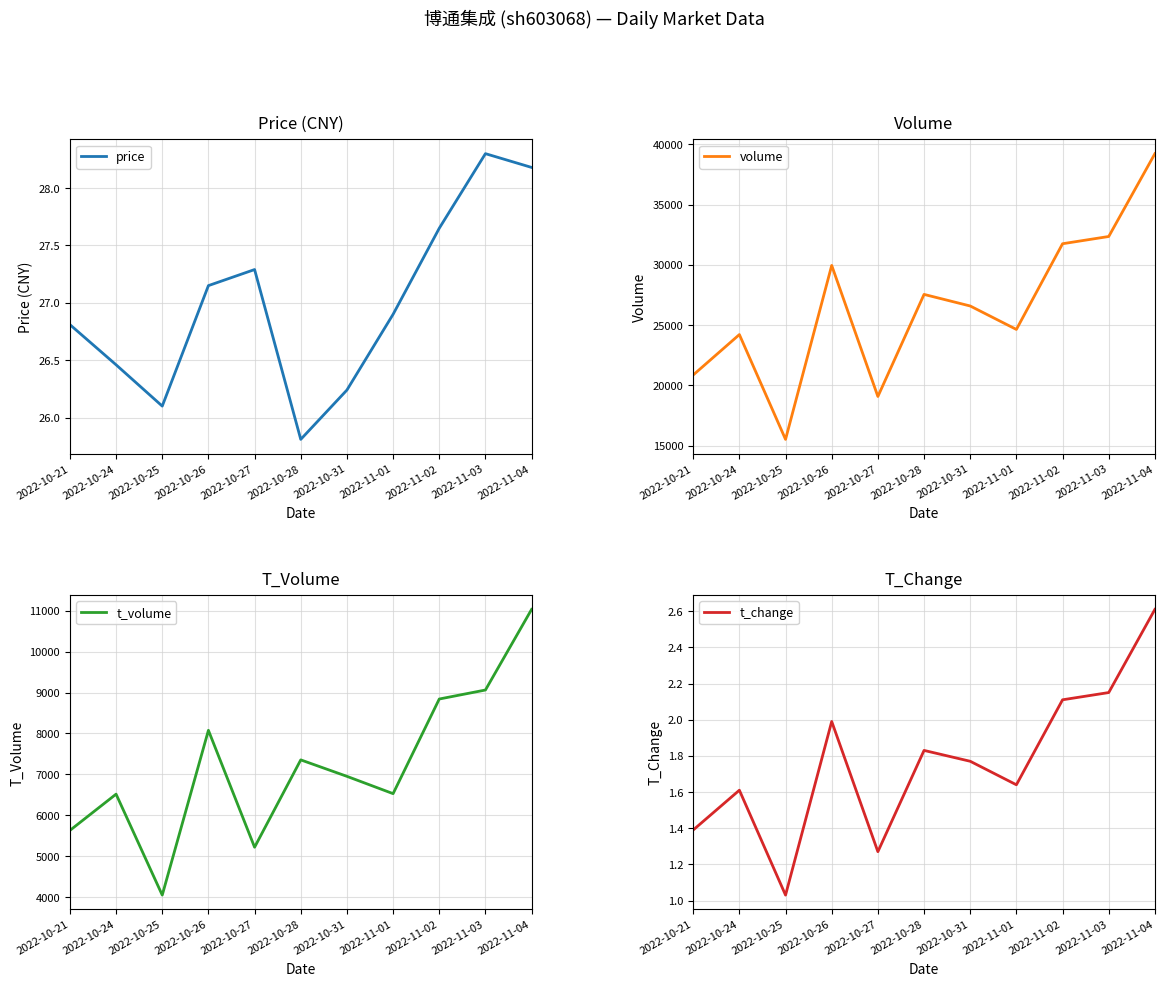

At which category does t_change reach its first local valley?

2022-10-25